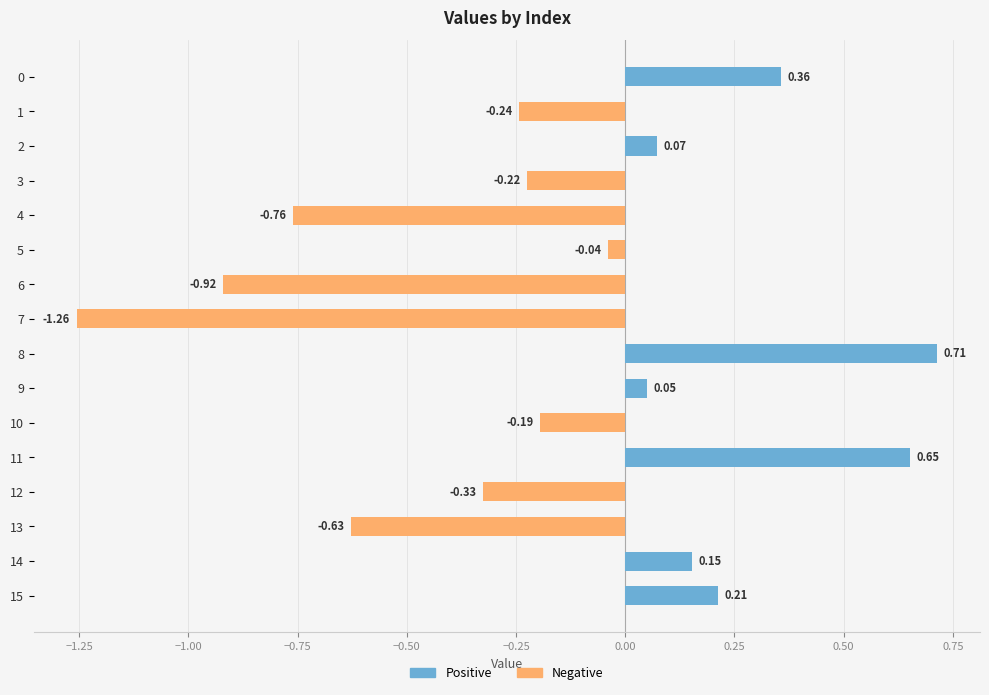

How many bars are there in each group?

2